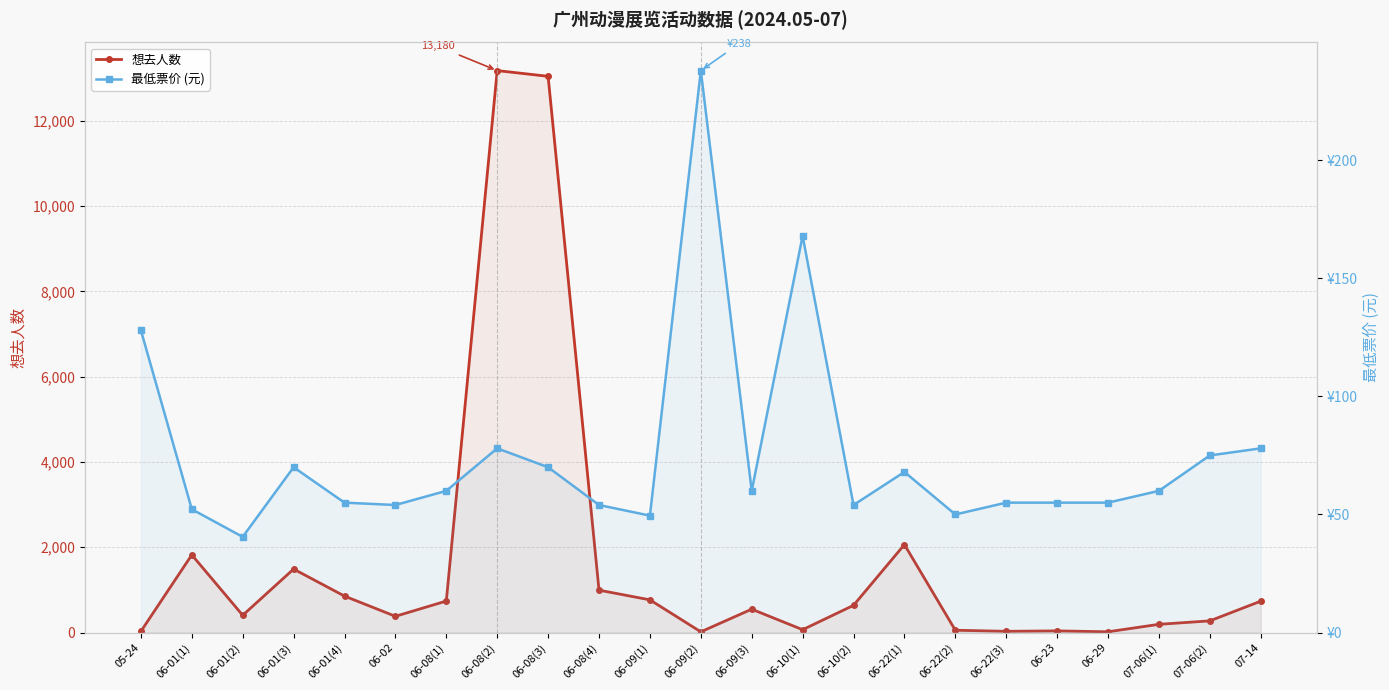

Reading left to right, list all the values displayed in this chart.

想去人数: 27.0	1821.0	404.0	1488.0	854.0	380.0	738.0	13180.0	13046.0	993.0	766.0	16.0	547.0	66.0	637.0	2062.0	53.0	28.0	38.0	17.0	192.0	273.0	735.0
最低票价 (元): 128.0	52.2	40.5	70.0	55.0	54.0	60.0	78.0	70.0	54.0	49.5	238.0	60.0	168.0	54.0	68.0	50.0	55.0	55.0	55.0	60.0	75.0	78.0